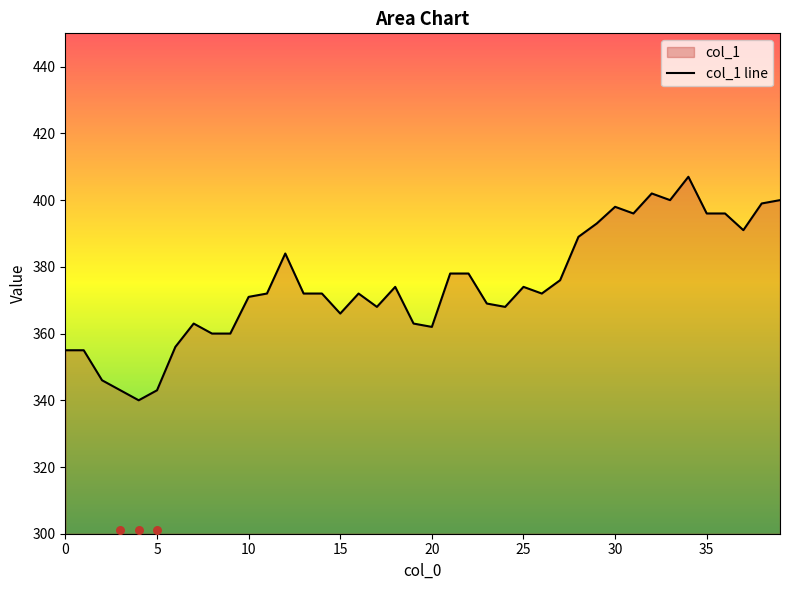

What is the change in value from 8 to 33?

+40